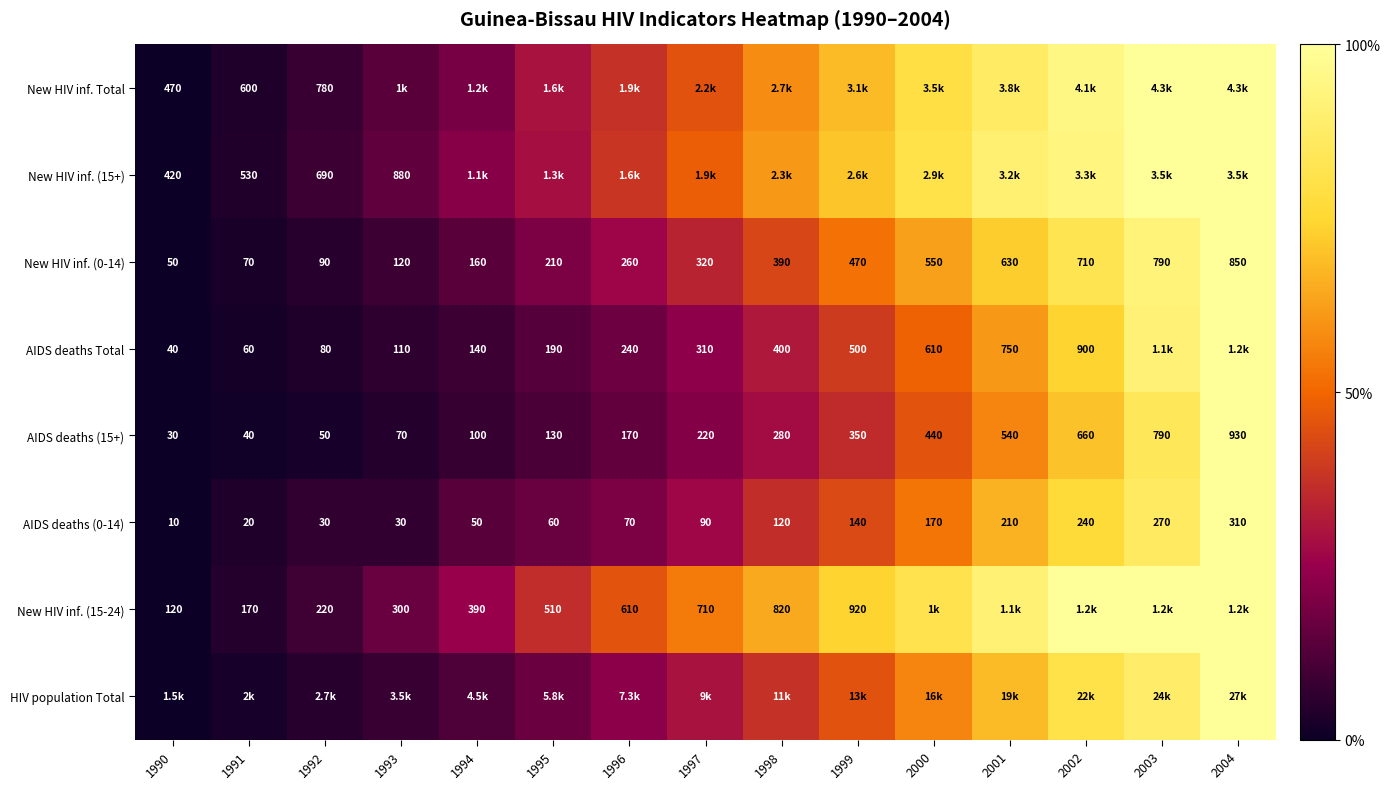

At how many categories does at least one series exceed 83?

4